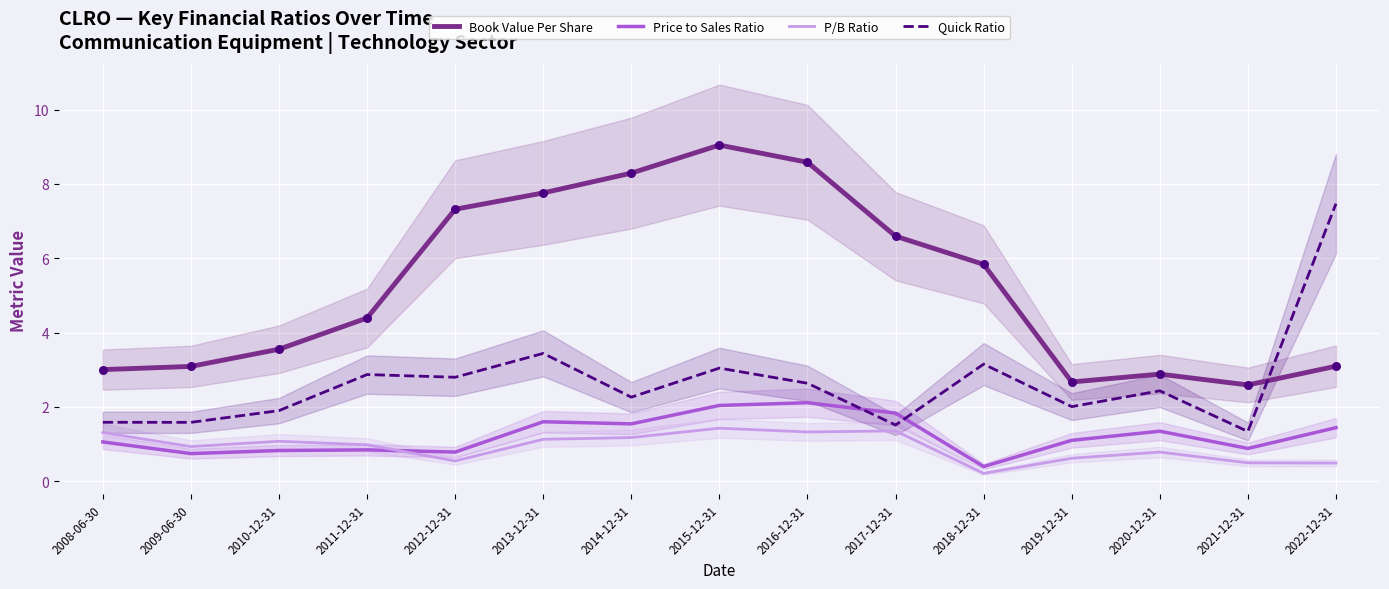

What is the total value across all series at 2009-06-30?

6.4